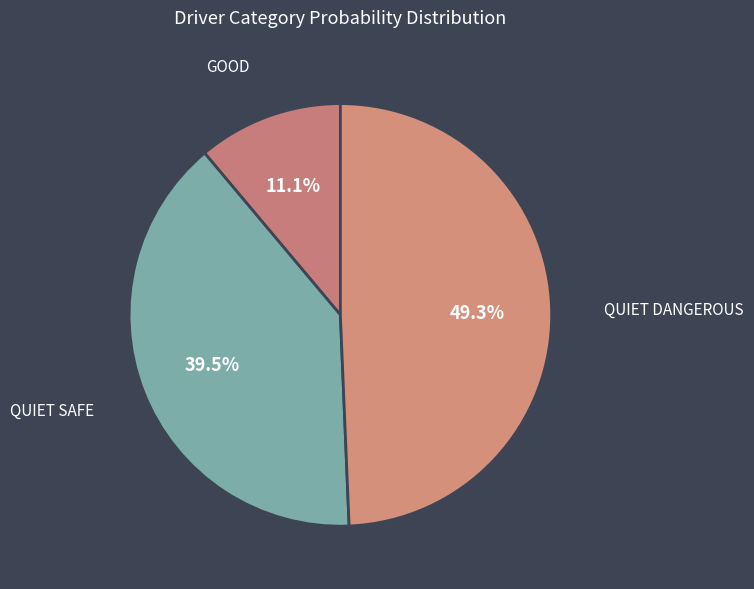

Count the number of slices in the pie.

3